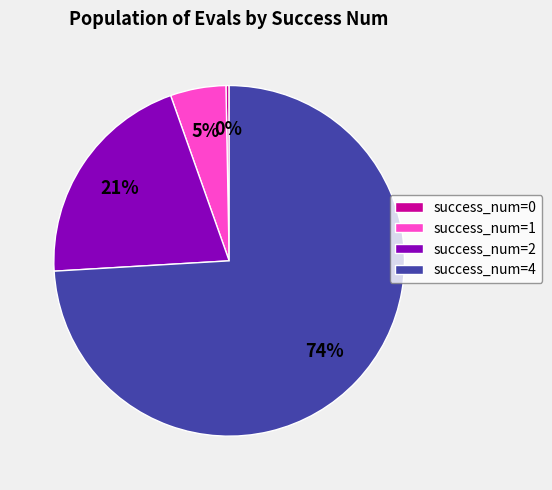

Count the number of slices in the pie.

4